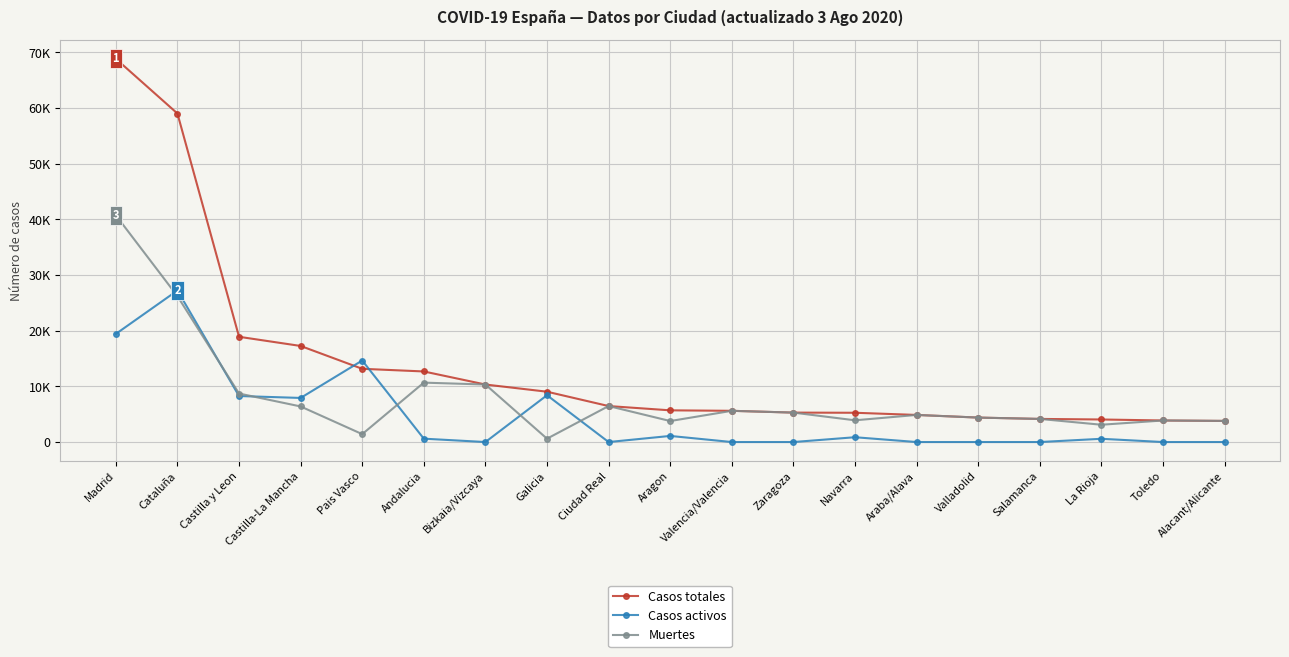

At which category is the sum across all series the highest?

Madrid